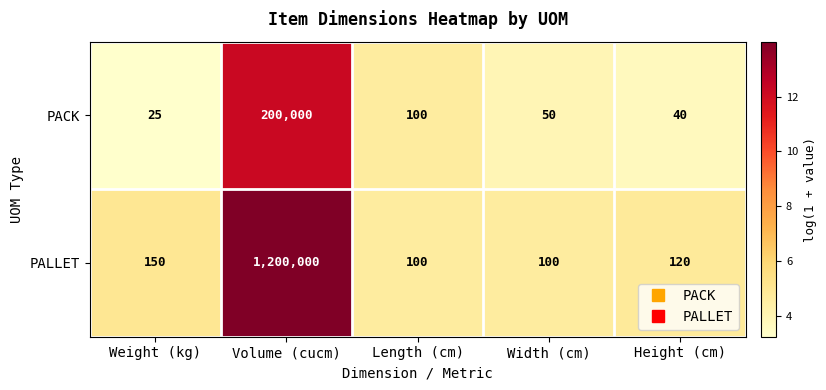

True or false: PACK has a value of 146 at Length (cm).

False